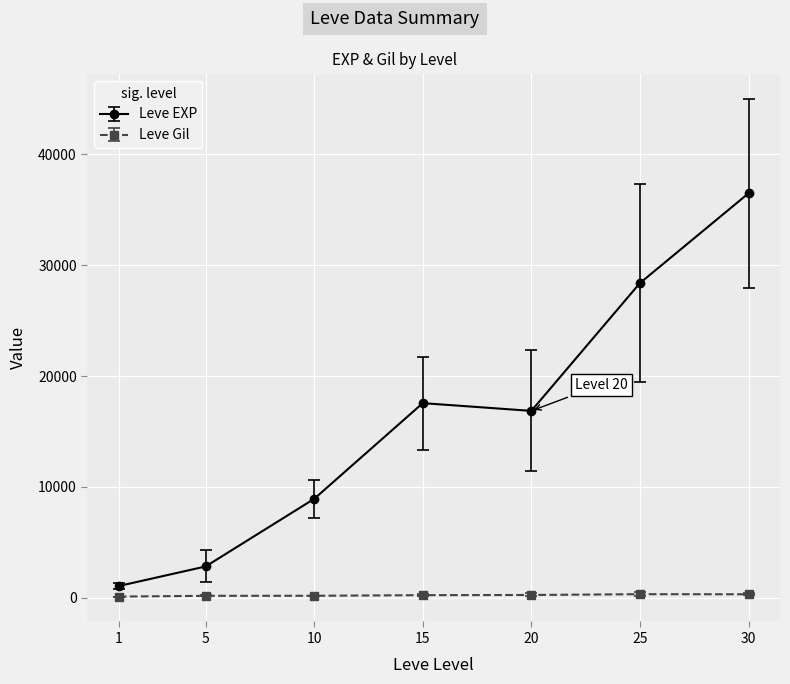

Is this an area chart (filled region under the line)?

No